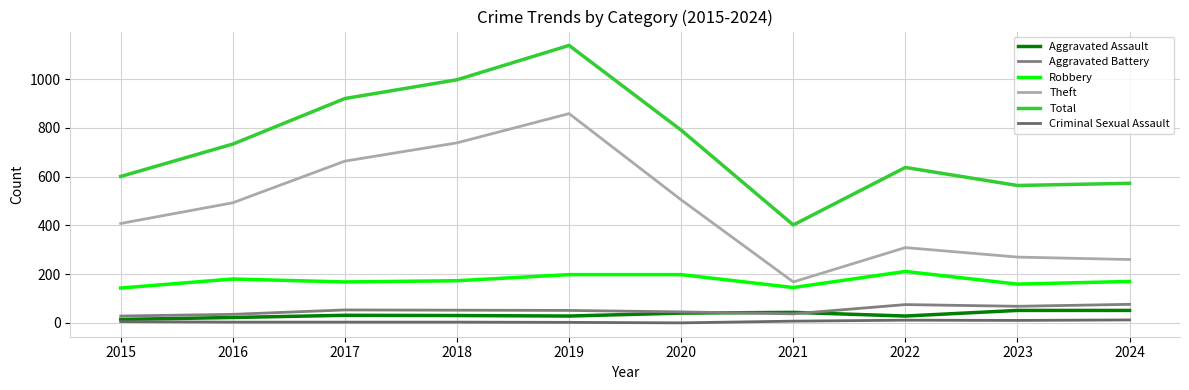

How many lines are shown in the chart?

6